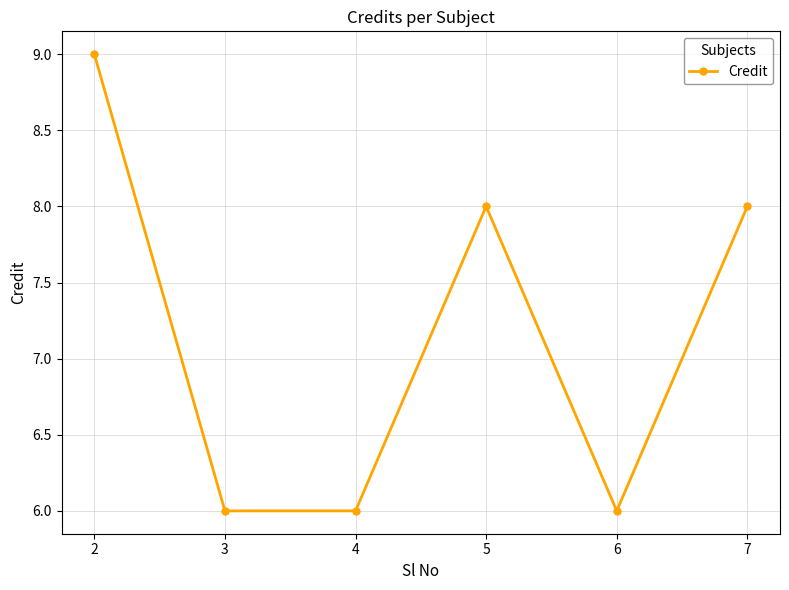

Which category has the highest value across all series?

2